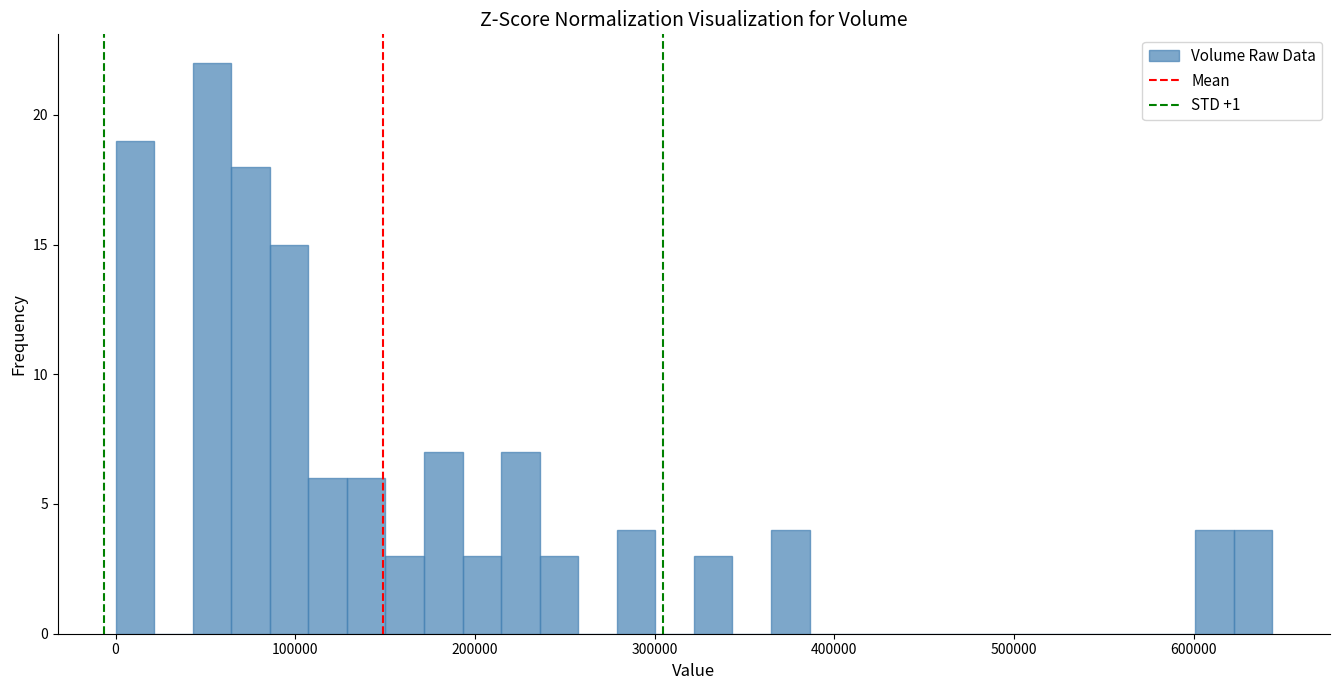

Around what value on the x-axis is the tallest bar? Give the approximate position of its centre, as read against the axis.

50000